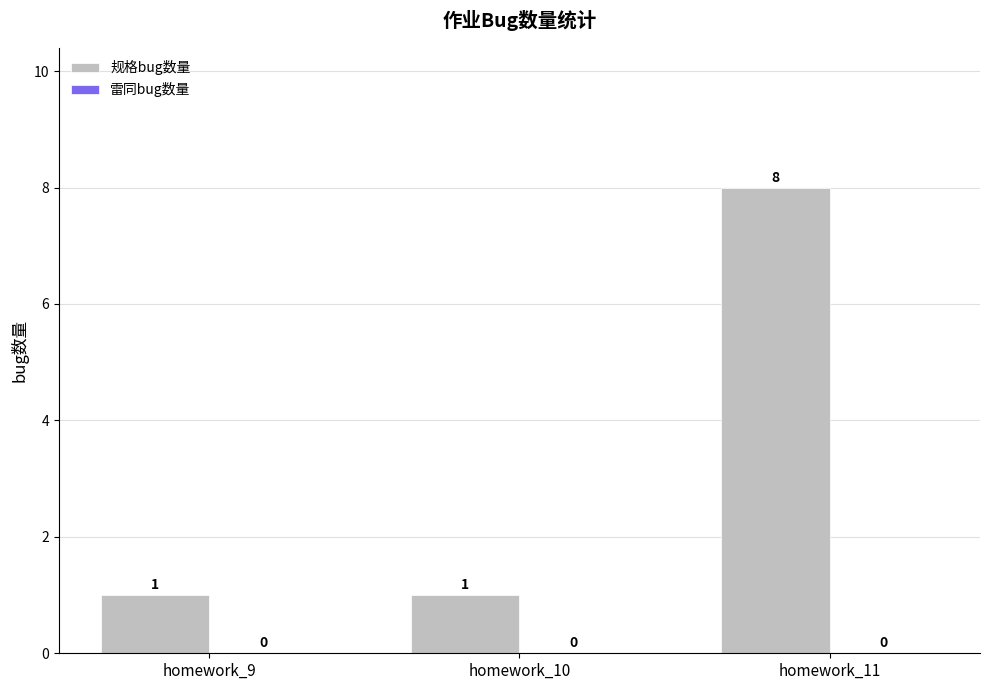

What is the sum of all values?

10